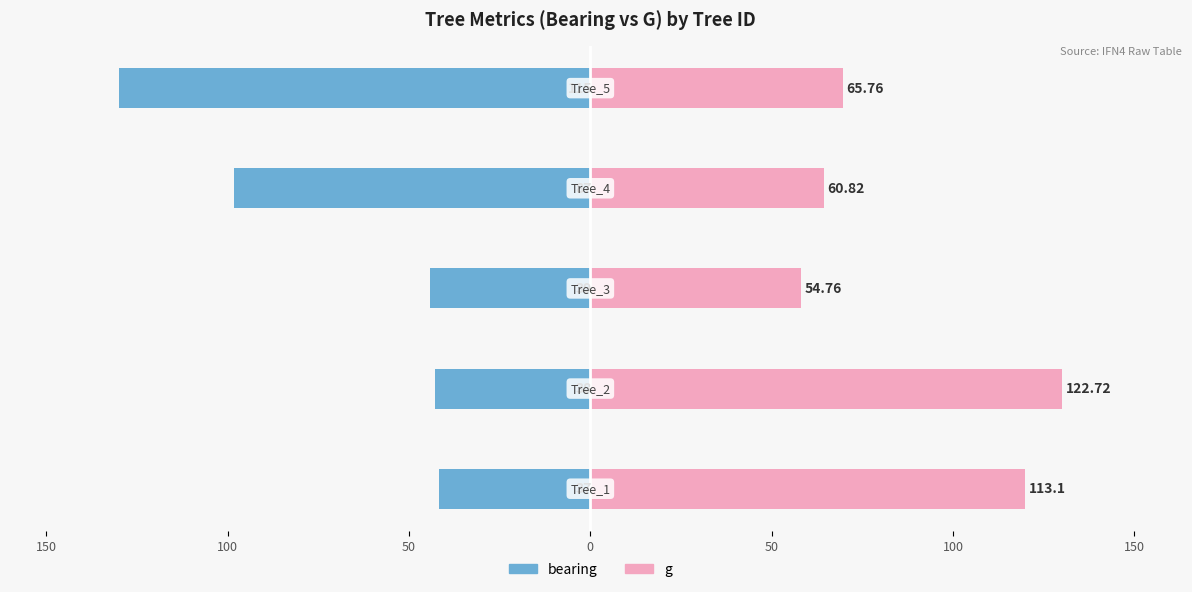

At how many categories does at least one series exceed 46?

5